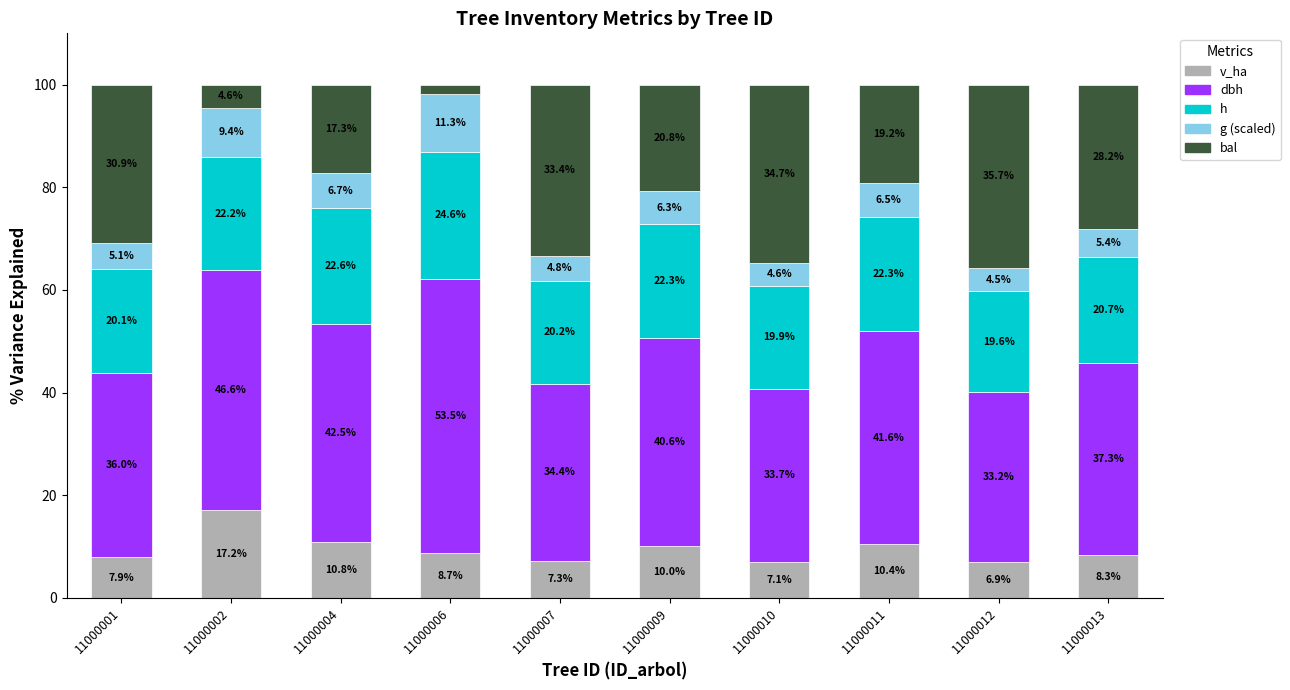

The value of h at 11000002 is 22.2. True or false?

True